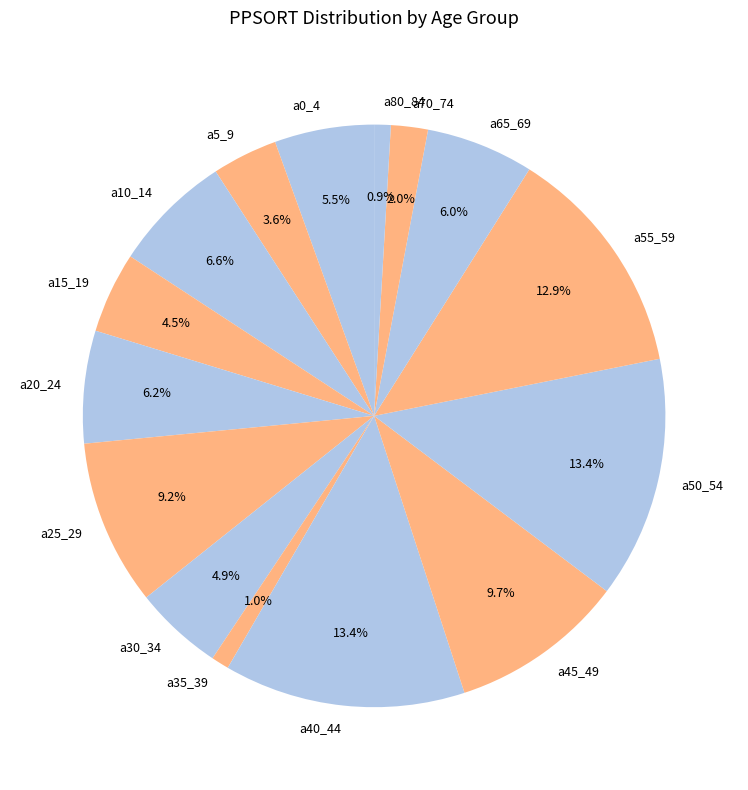

How much of the chart is everything except a25_29?

90.8%